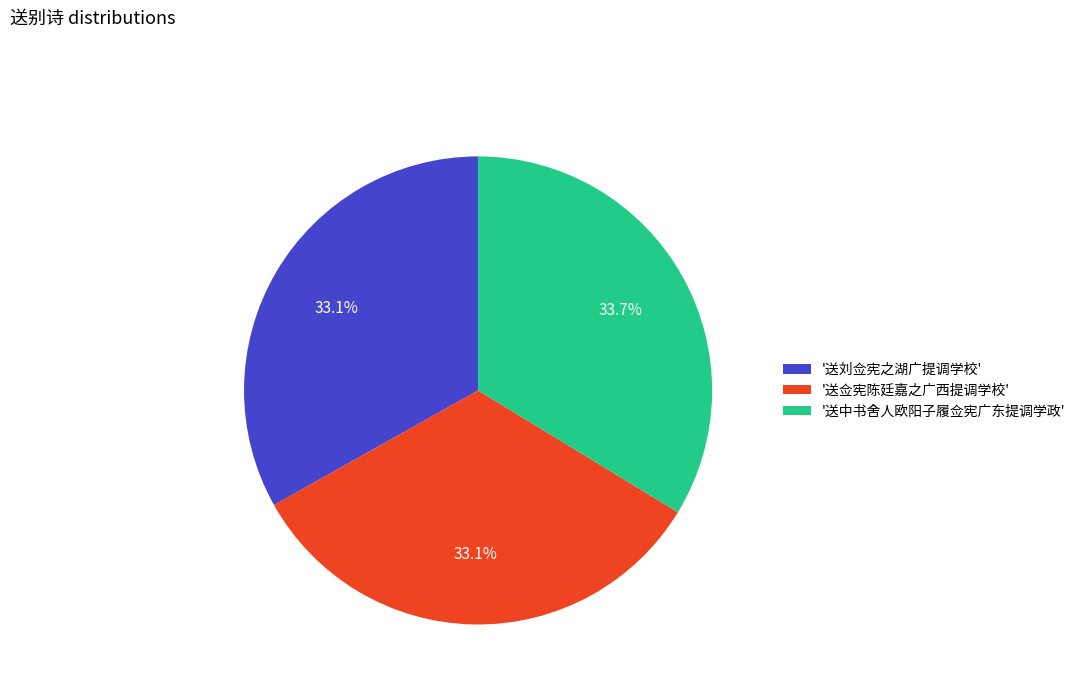

Combined, what portion of the pie is '送佥宪陈廷嘉之广西提调学校' and '送中书舍人欧阳子履佥宪广东提调学政'?

66.9%